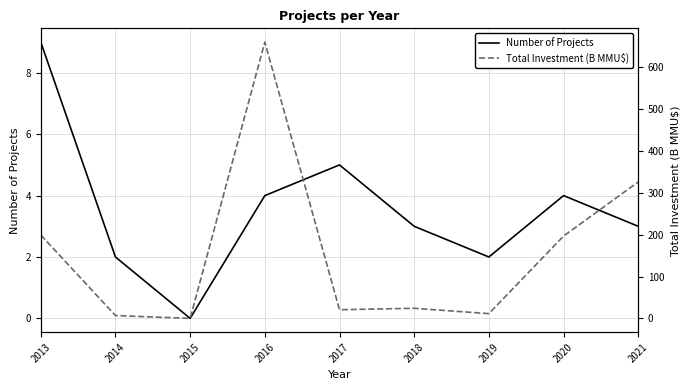

How many distinct data groups are displayed?

2